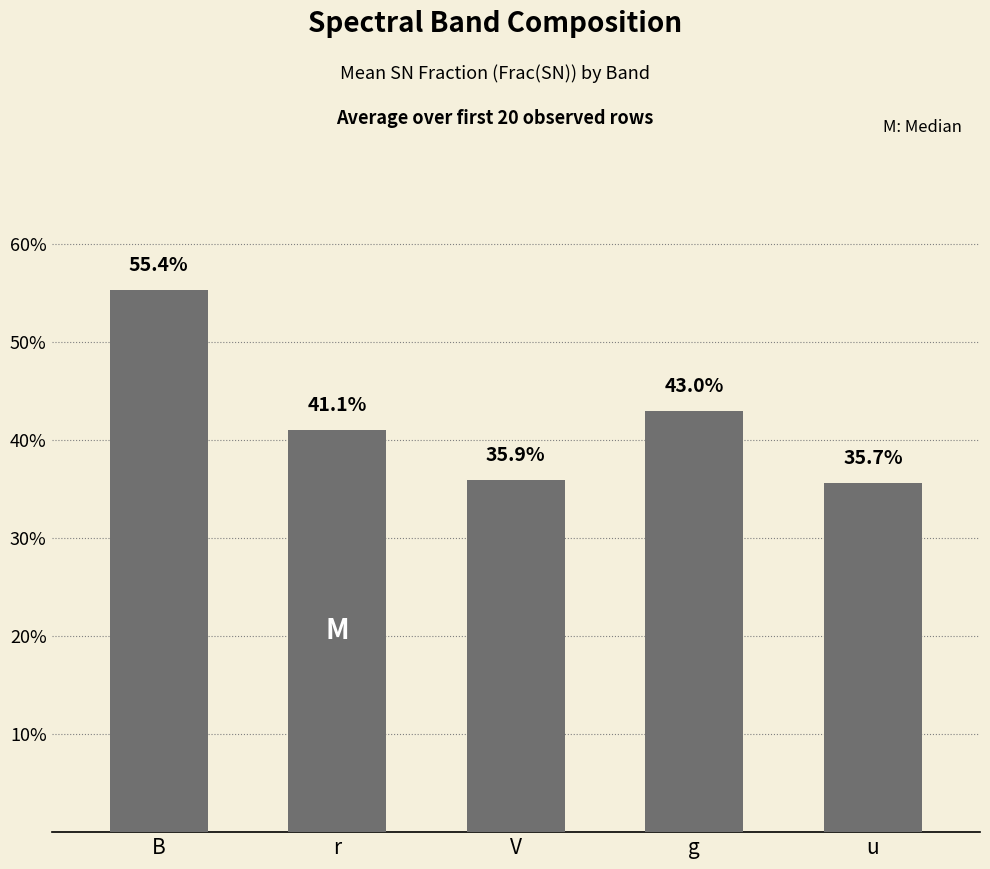

Reading left to right, list all the values displayed in this chart.

0.6	0.4	0.4	0.4	0.4